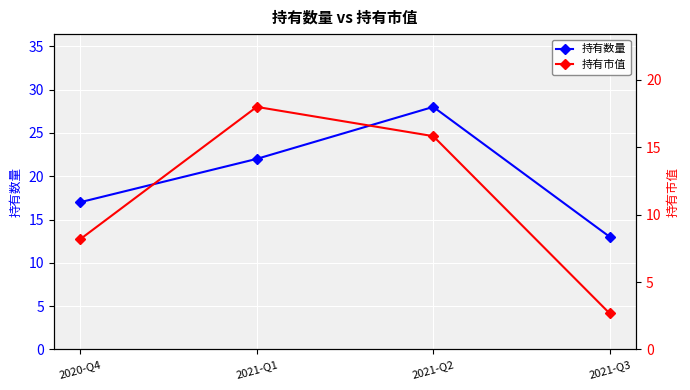

What is the sum of the 持有市值 values at 2020-Q4 and 2021-Q2?

24.0